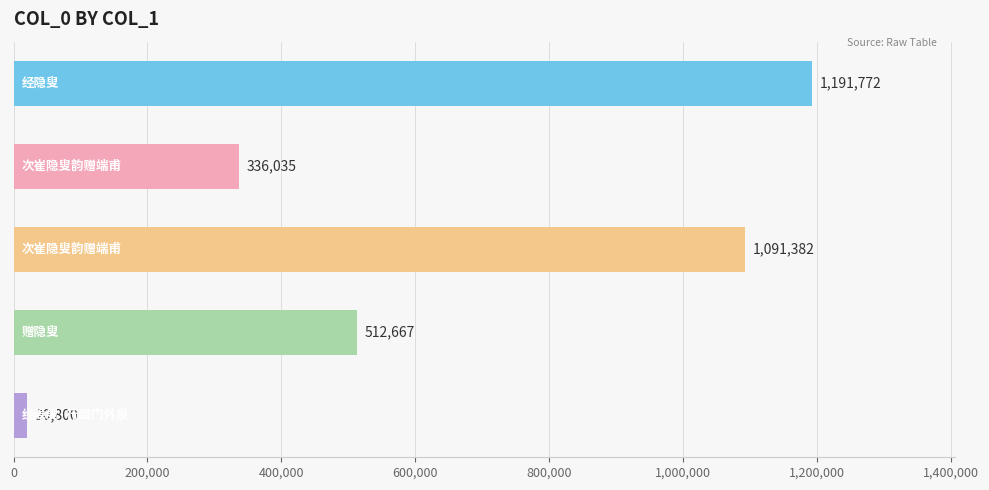

How many bars are there in total?

5